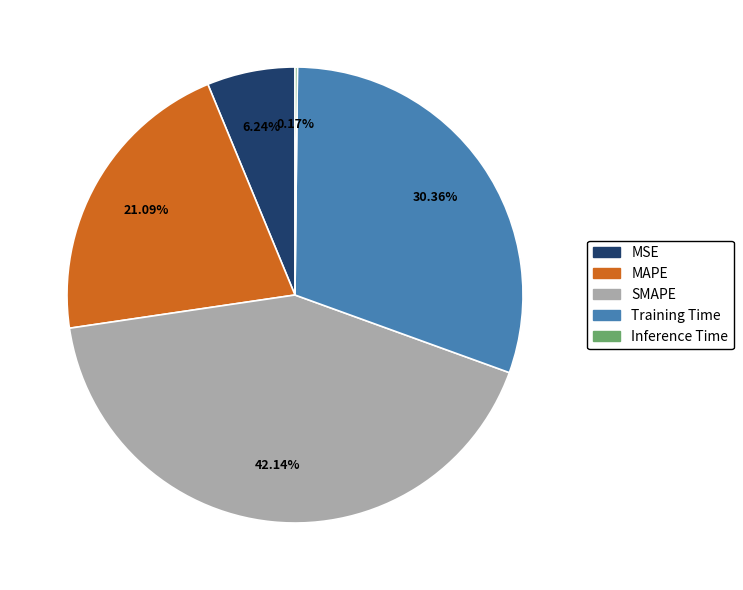

To the nearest percent, what is the average slice percentage?

20%